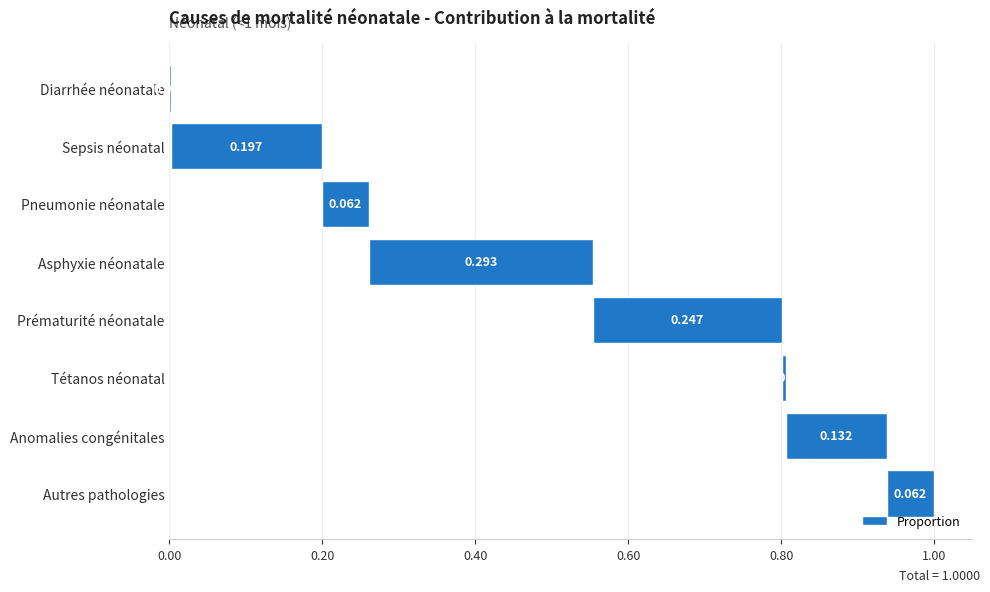

What is the value of the 5th bar from the left?

0.2